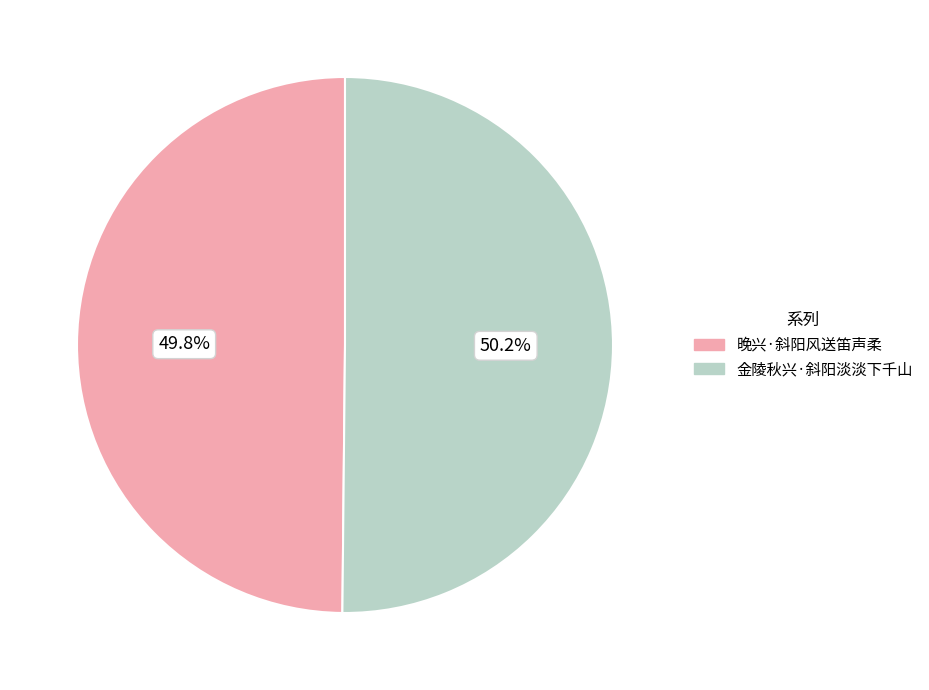

Combined, do 晚兴·斜阳风送笛声柔 and 金陵秋兴·斜阳淡淡下千山 account for over 50%?

Yes